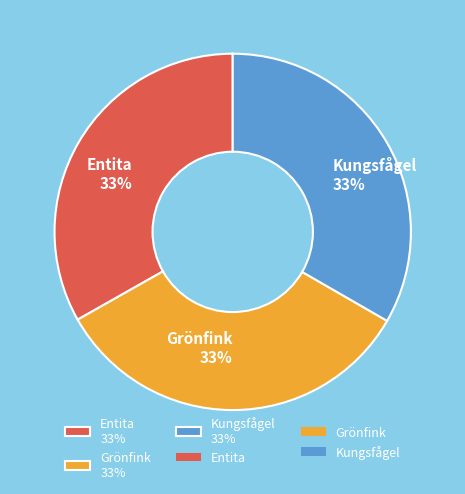

To the nearest percent, what is the combined percentage of Kungsfågel 33% and Grönfink 33%?

67%